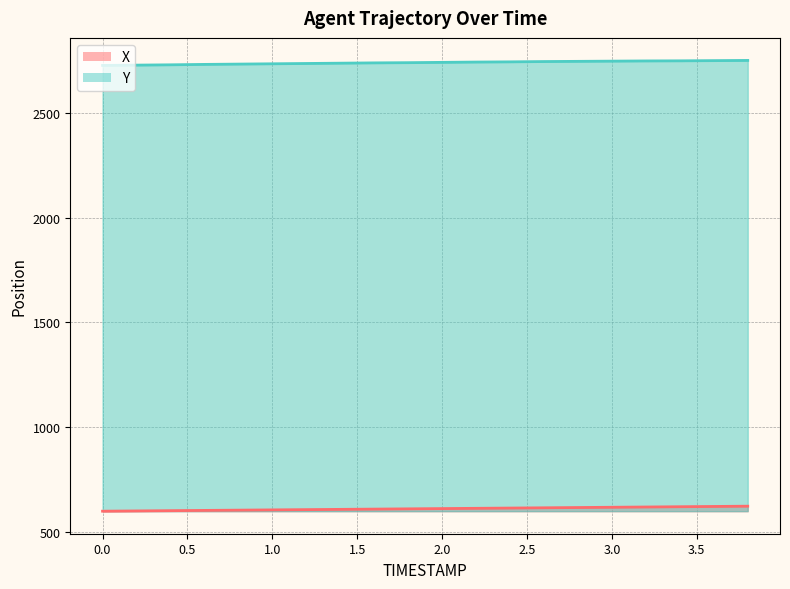

True or false: Y and X cross at least once.

False